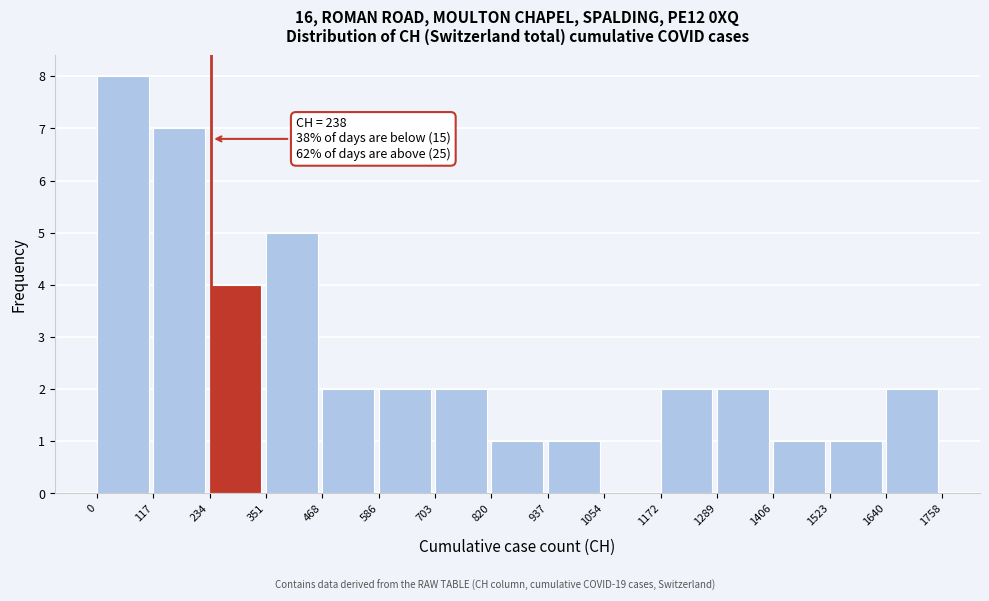

Over which range of the x-axis is the bar tallest?

0 to 117